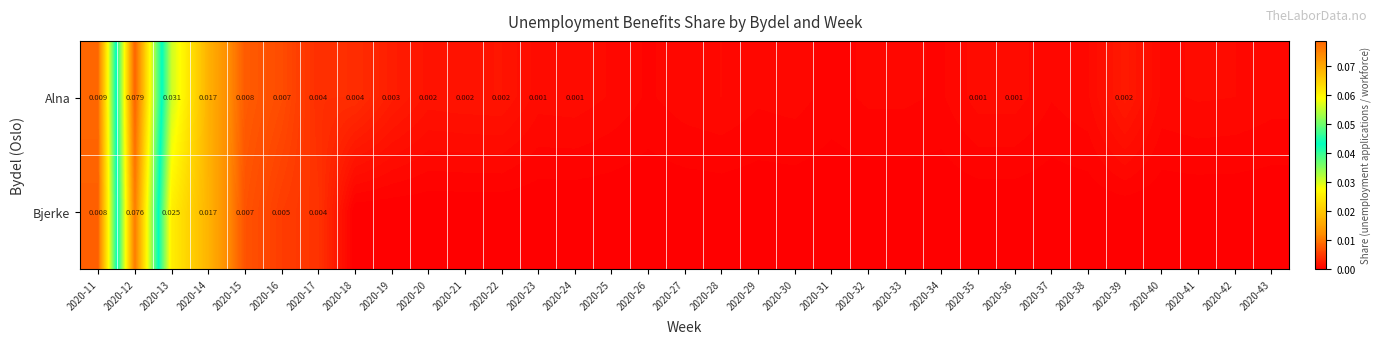

How many distinct data groups are displayed?

2